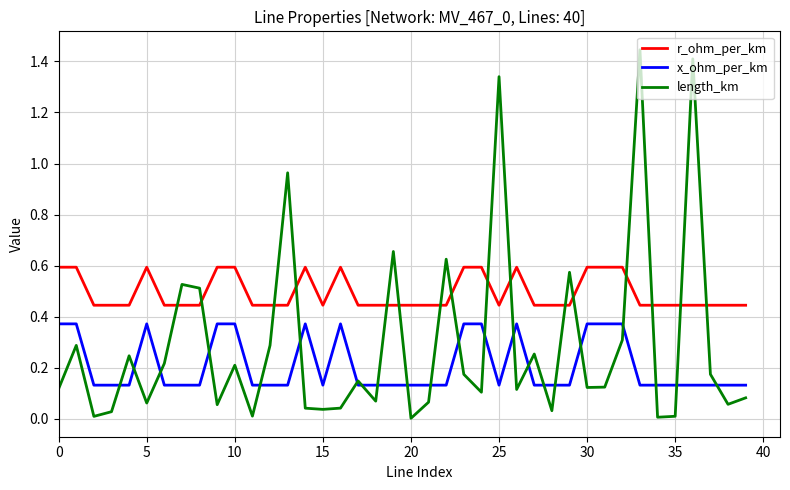

Rank the series by their maximum value, from lowest to highest.

x_ohm_per_km, r_ohm_per_km, length_km